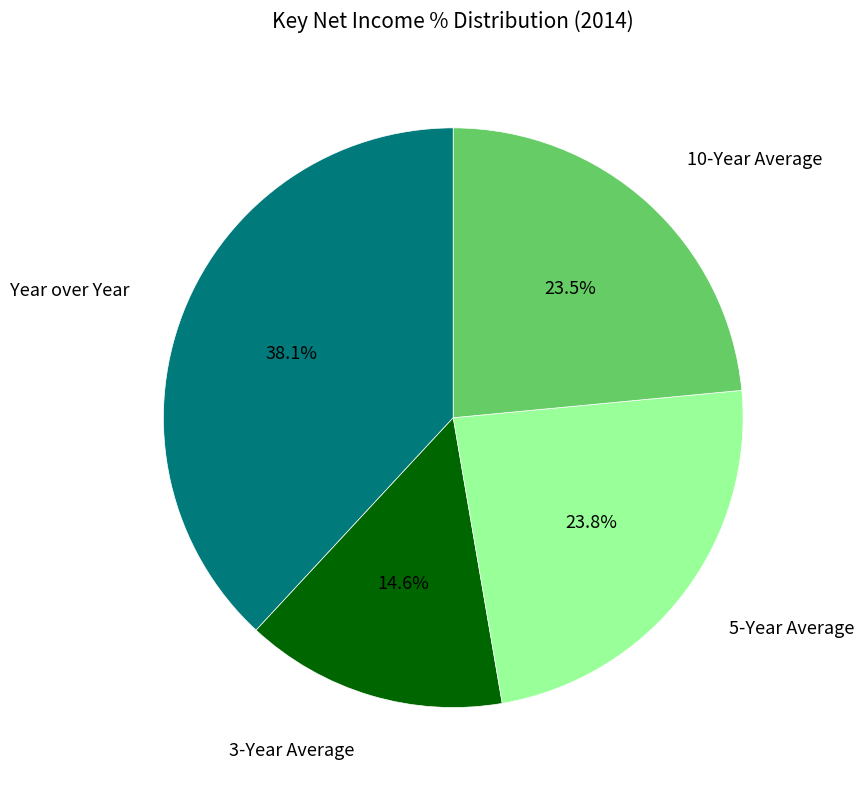

Is there a majority slice in this chart?

No